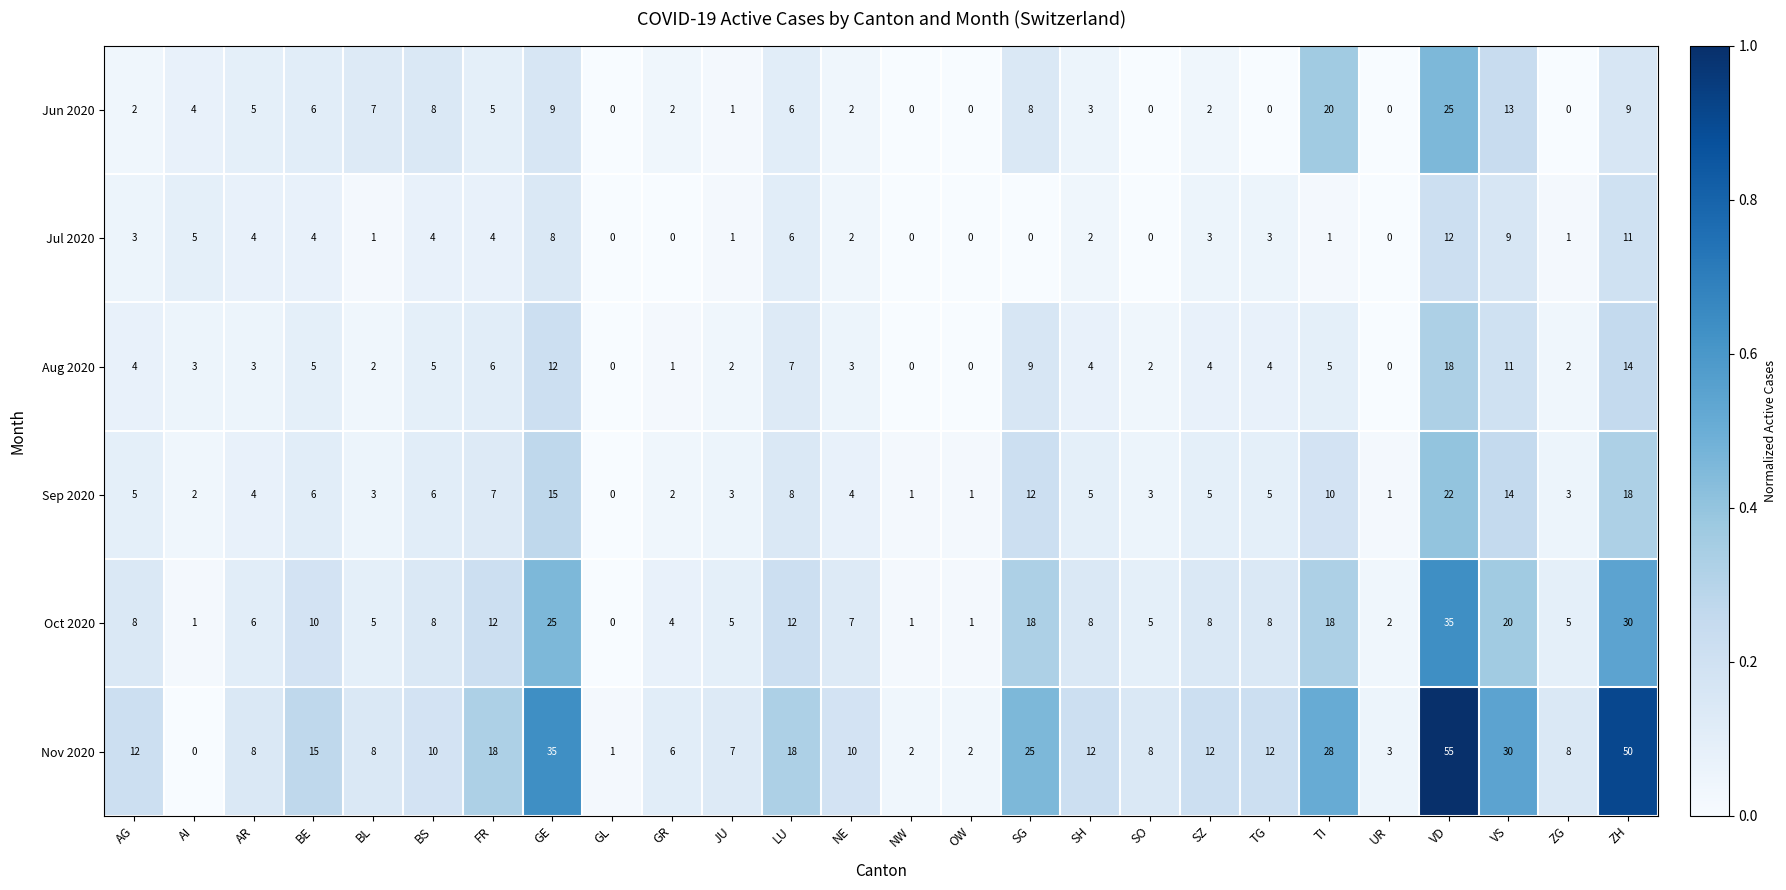

What is the maximum value shown in the chart?

55